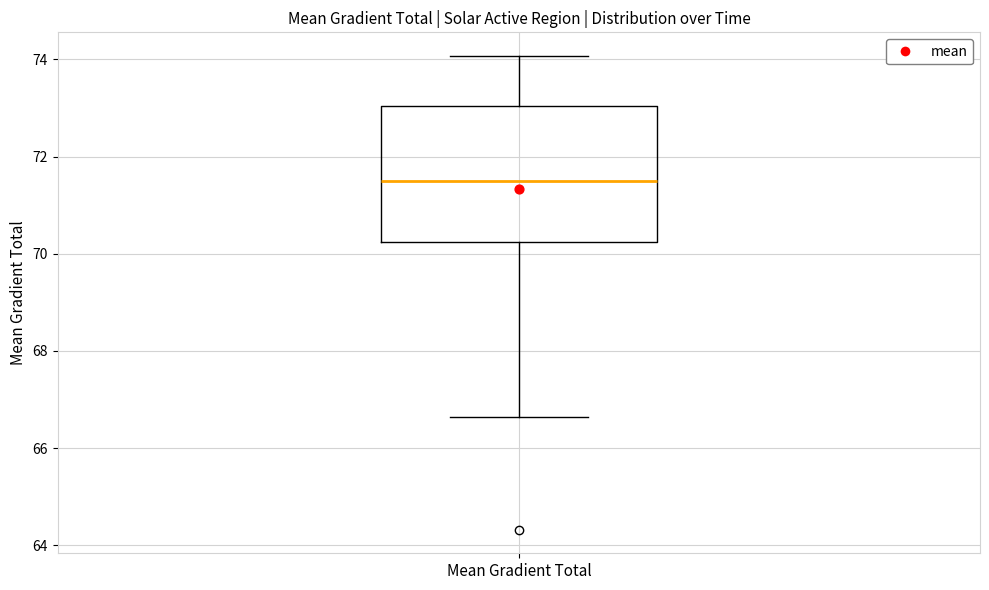

Where does the lower whisker of the box for Mean Gradient Total end on the y-axis? The values are not printed on the chart, so give them approximately, as read against the axis.

66.6